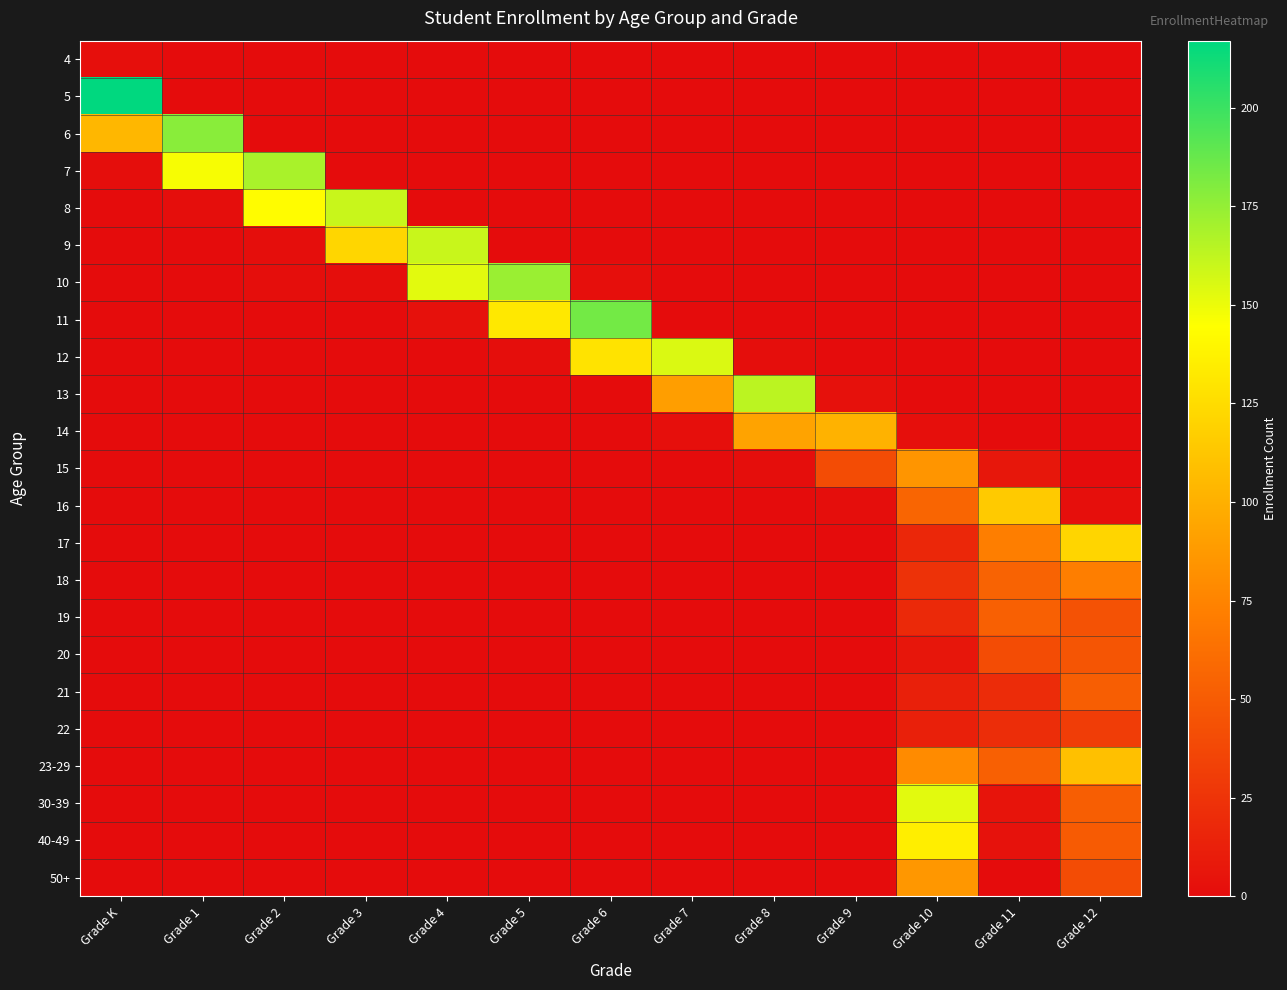

Which has a higher value, Grade 4 or Grade 5?

Grade 4